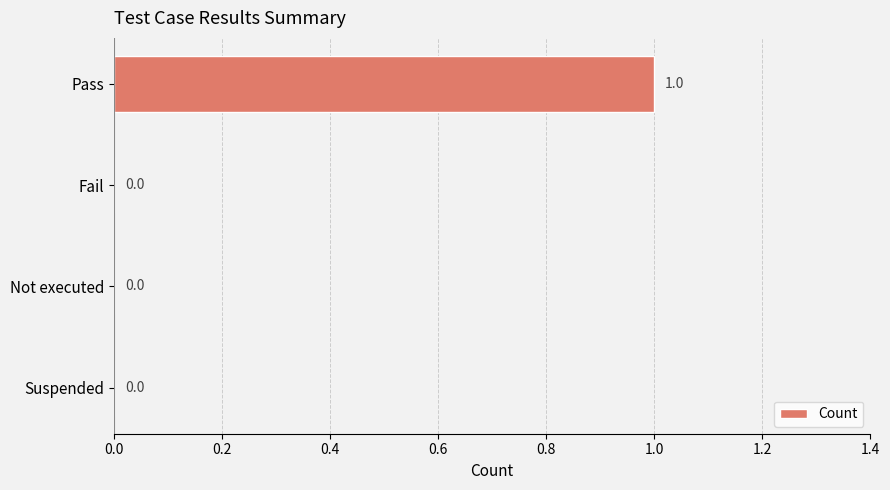

What is the maximum value shown in the chart?

1